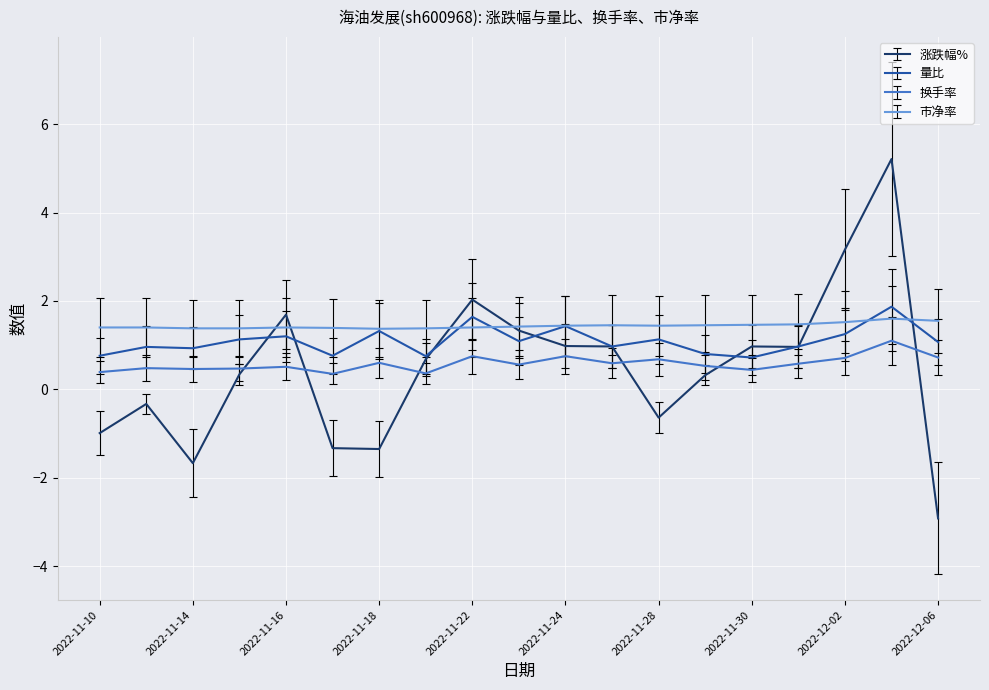

True or false: 量比 and 换手率 cross at least once.

False